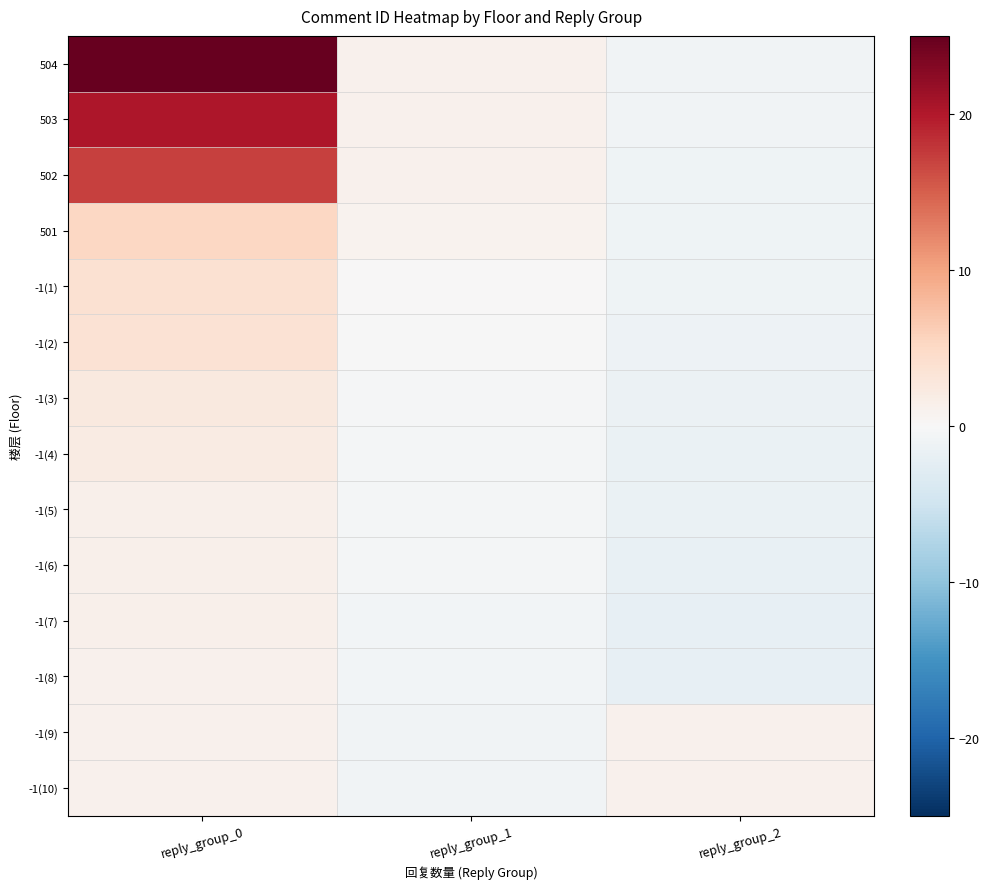

At how many categories does at least one series exceed 7?

1